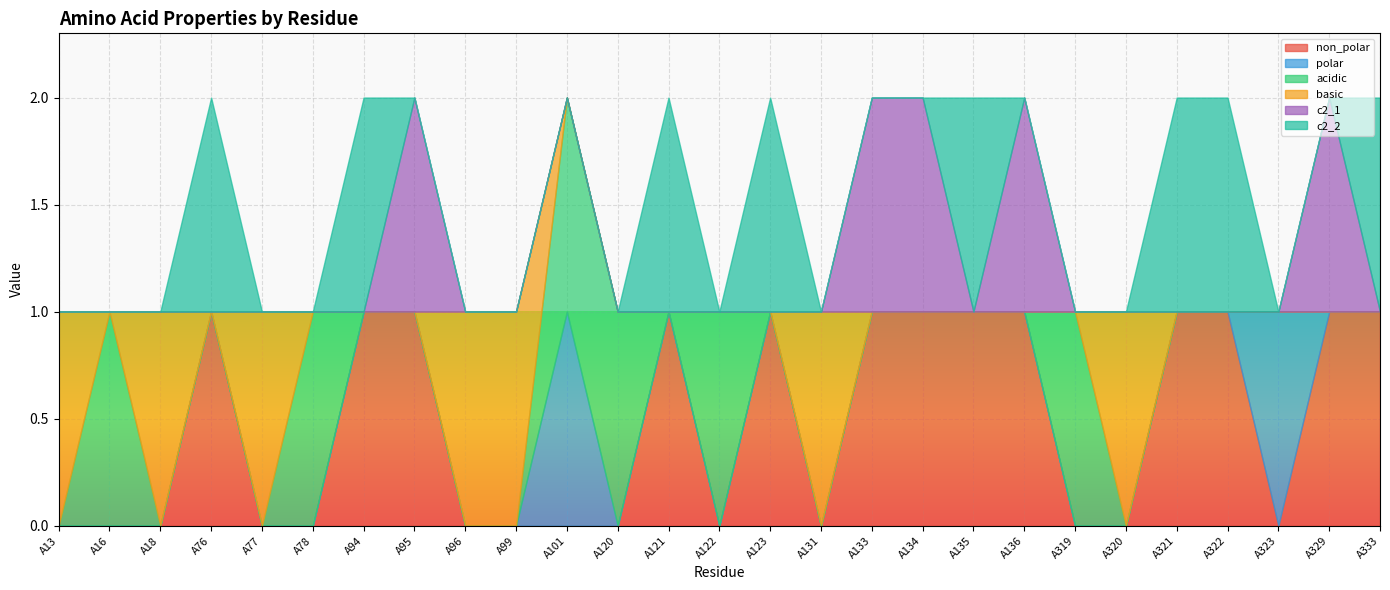

The value of basic at A76 is 0. True or false?

True